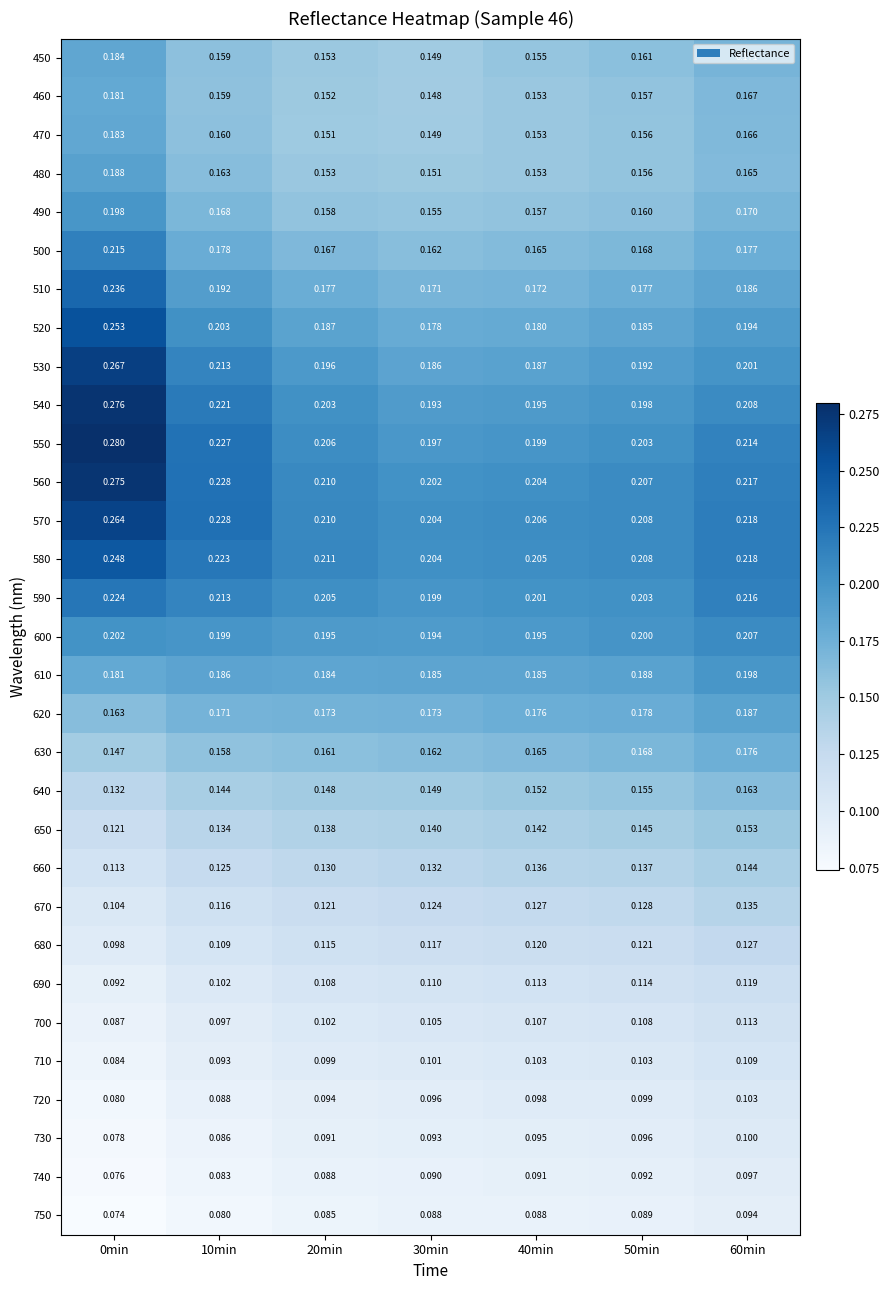

Is the value of 610 at 50min greater than the value of 480 at 40min?

Yes